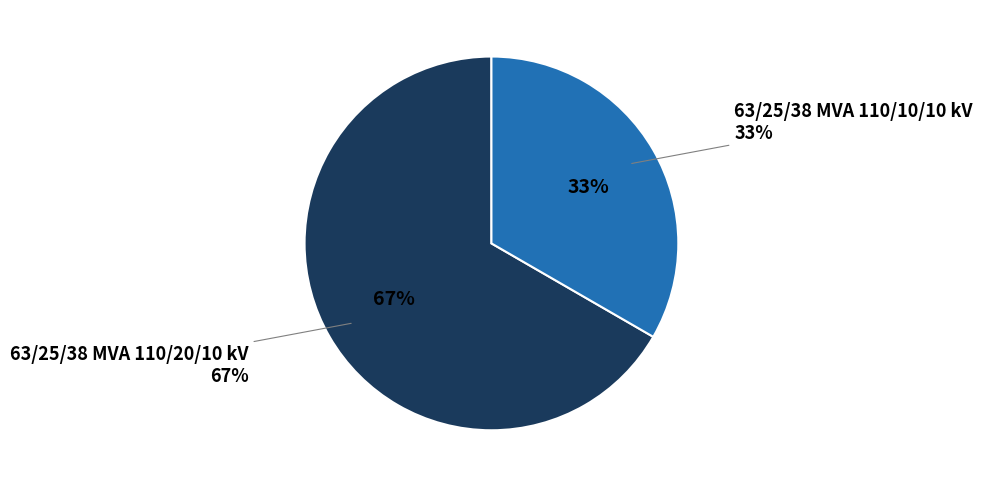

To the nearest percent, what is the combined percentage of 63/25/38 MVA 110/10/10 kV and 63/25/38 MVA 110/20/10 kV?

100%